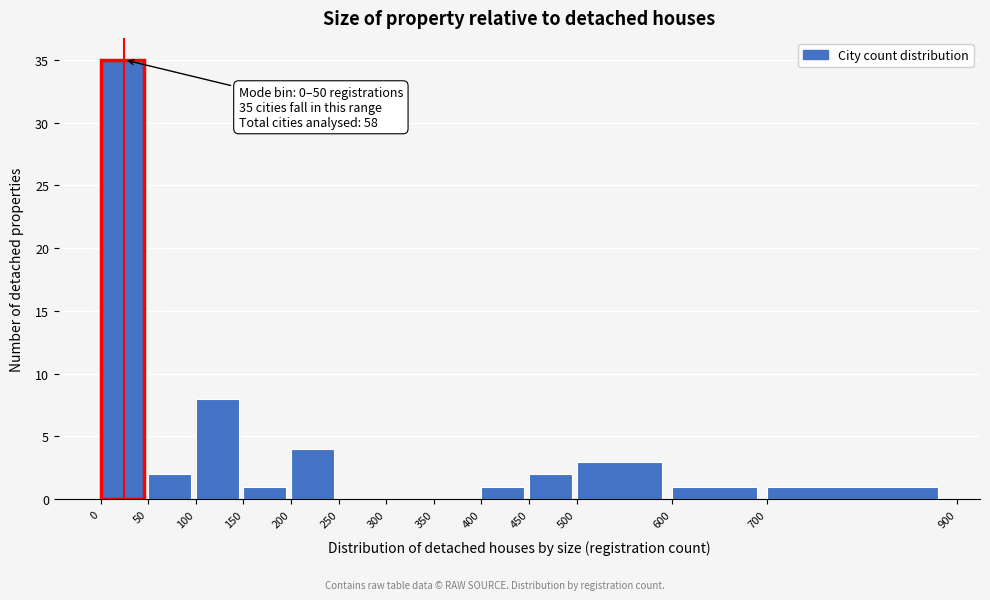

Which range on the x-axis has the tallest bar?

0 to 50